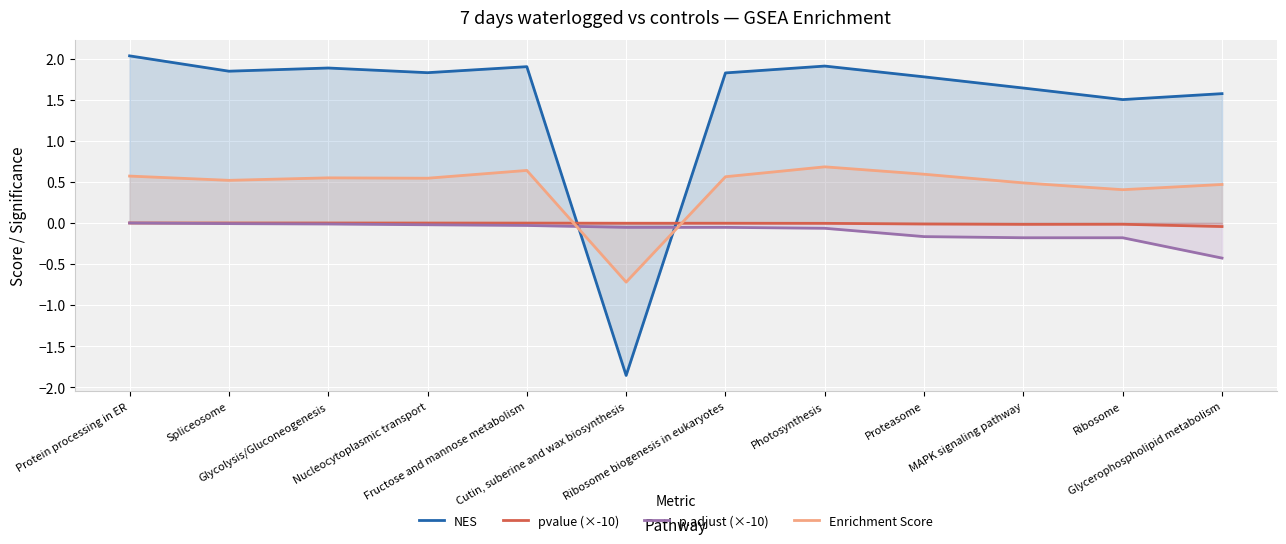

Rank the series by their maximum value, from highest to lowest.

NES, Enrichment Score, pvalue (×-10), p.adjust (×-10)